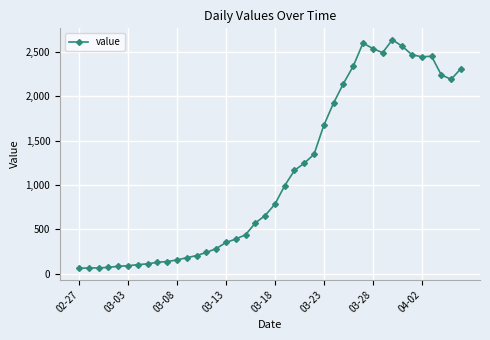

True or false: there are more than 0 points higher than both neighbors.

True